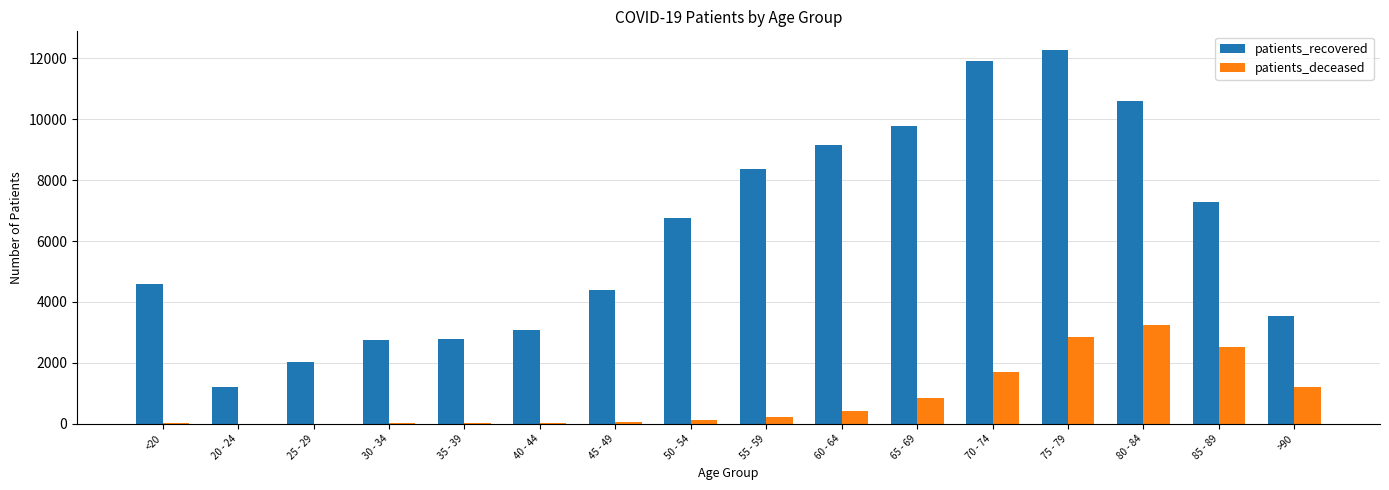

What is the spread (max minus min) of values at 45 - 49?

4331